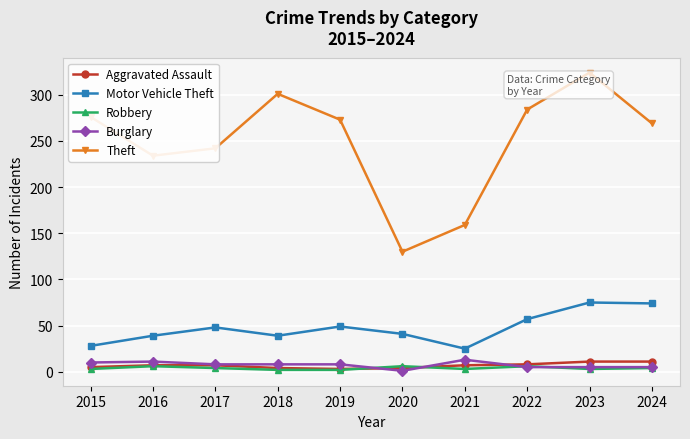

True or false: Motor Vehicle Theft and Aggravated Assault intersect in this chart.

False